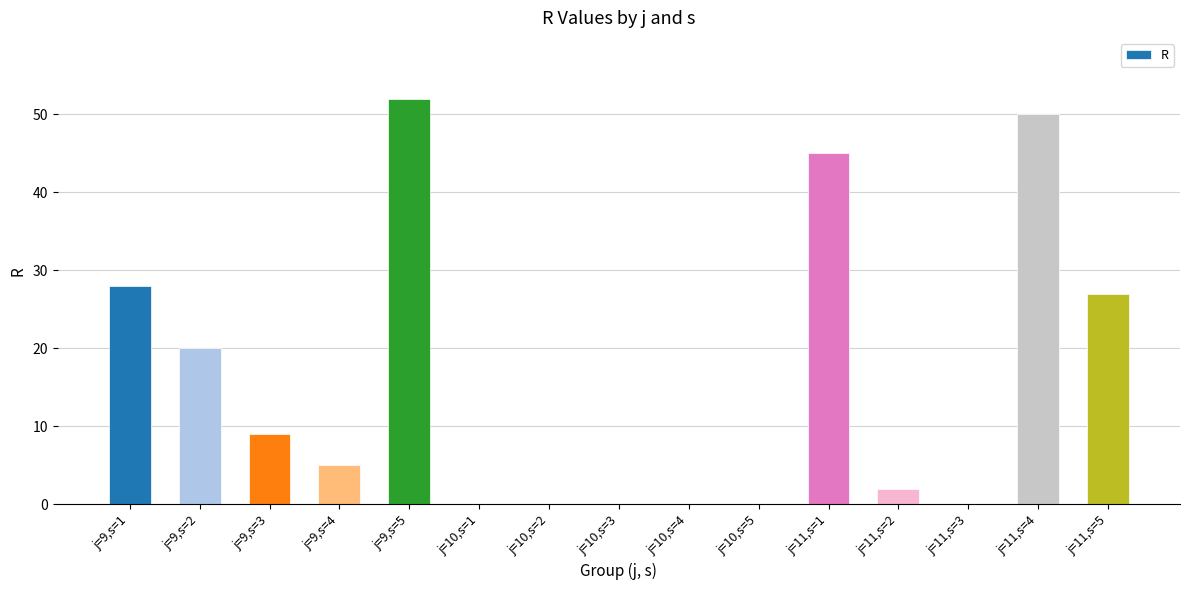

What is the sum of all values?

238